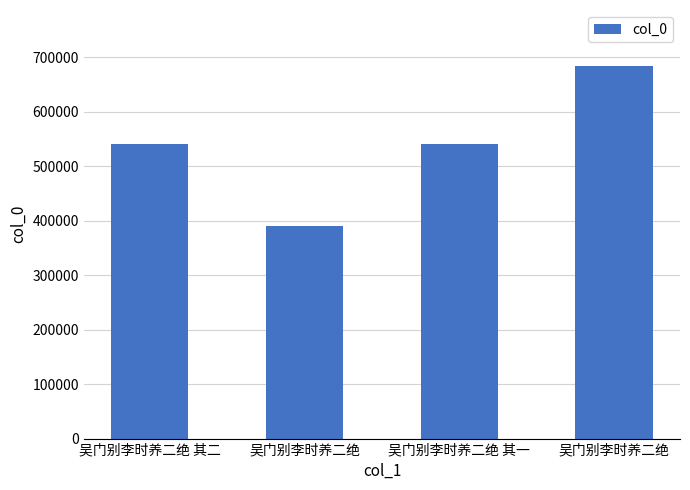

Count the number of data series in this chart.

1